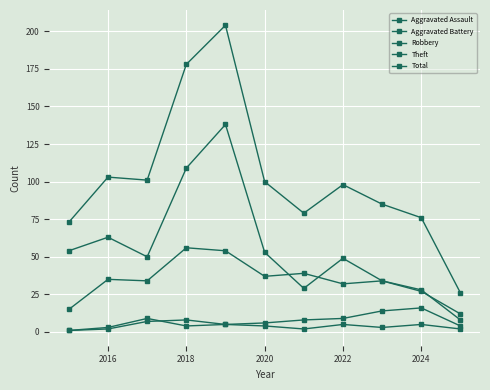

How many data points in Aggravated Assault are less than 4?

5